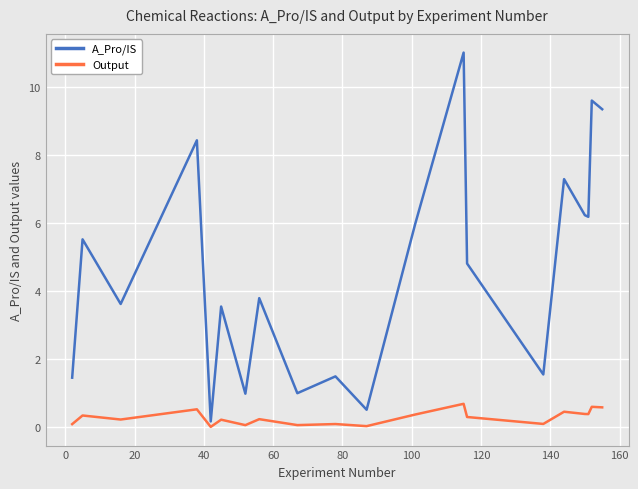

Which series has the largest range (max minus min)?

A_Pro/IS